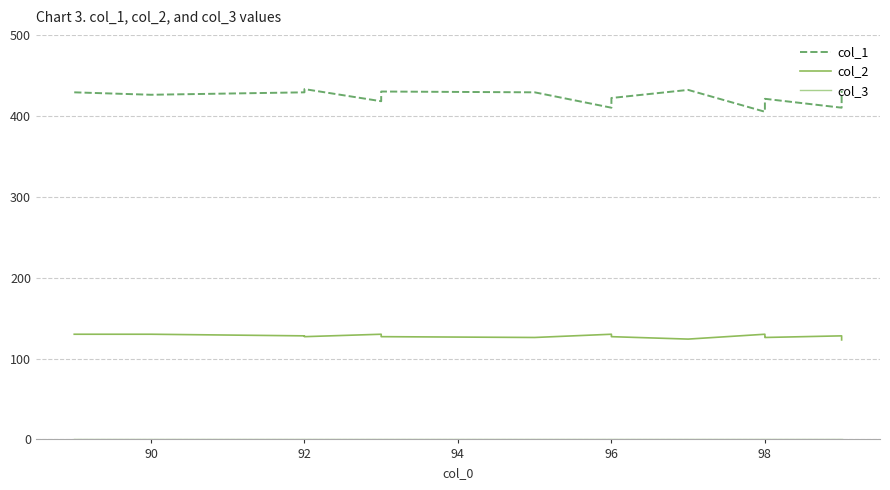

How many data points does each series have?

17